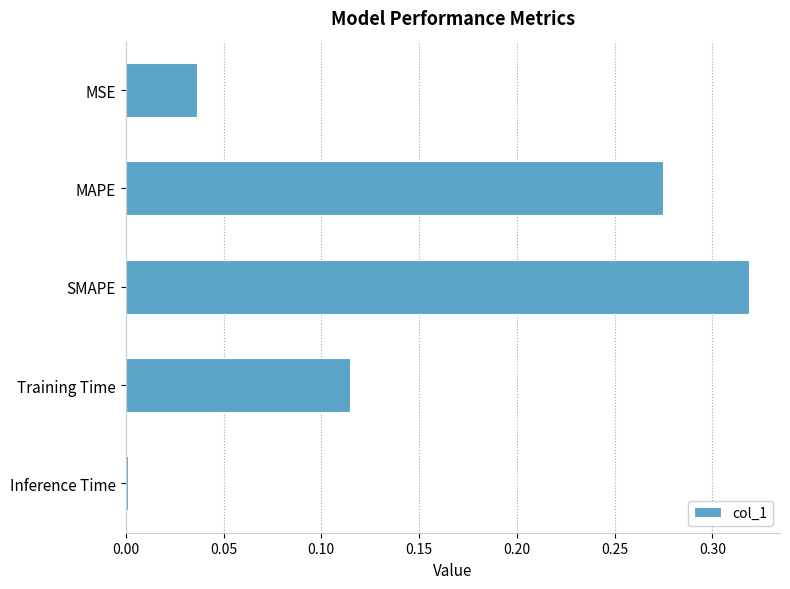

What is the label of the 3rd bar from the top?

SMAPE